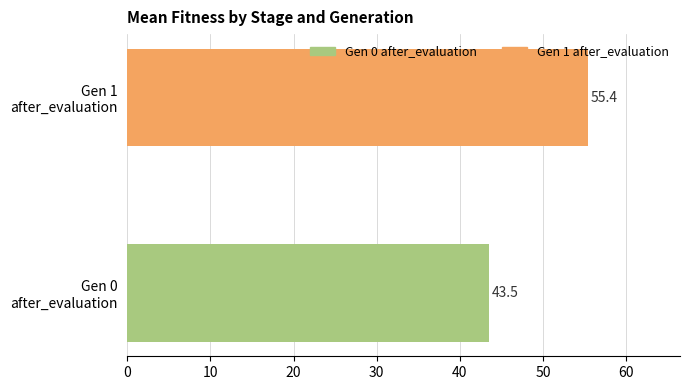

What is the difference between the maximum and minimum values?

11.9